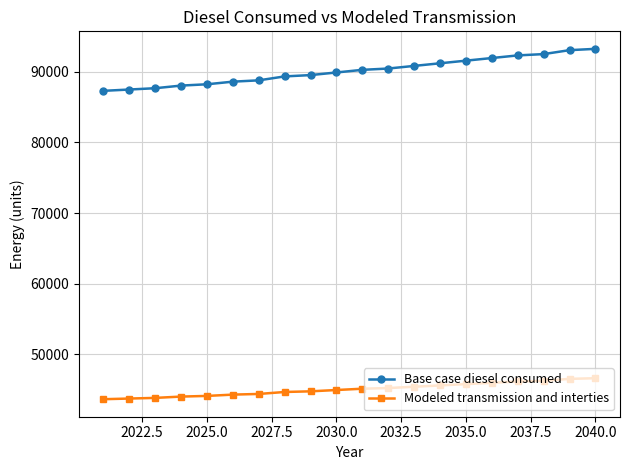

What is the highest value of the Base case diesel consumed series?

93239.8